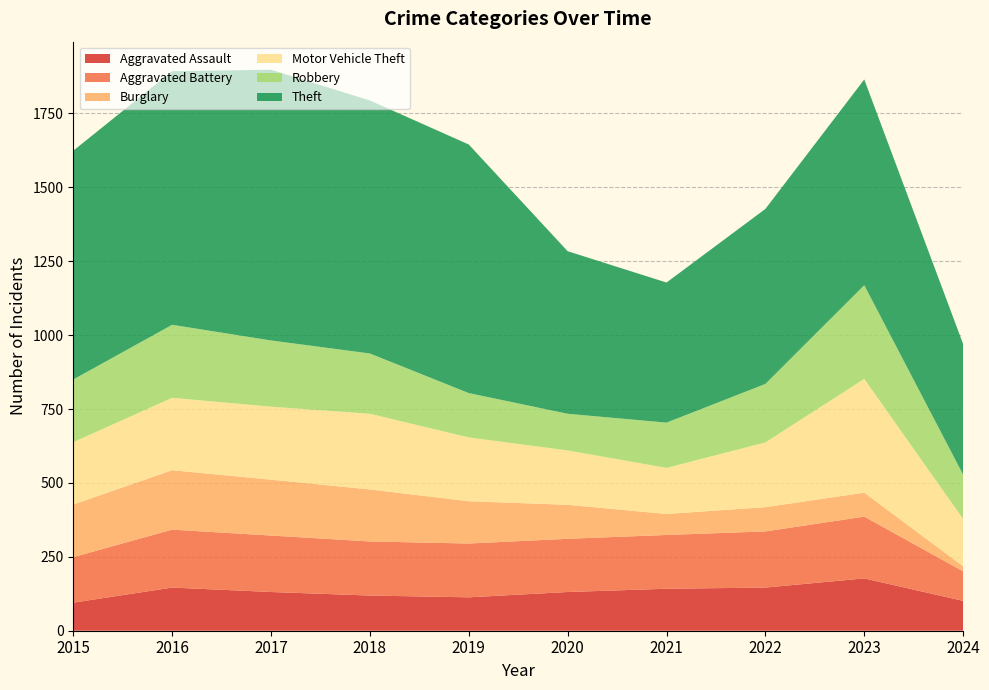

Reading left to right, list all the values displayed in this chart.

Aggravated Assault: 95	146	131	119	113	131	142	146	177	101
Aggravated Battery: 154	196	191	183	182	180	182	190	209	100
Burglary: 178	201	189	176	143	115	71	82	81	17
Motor Vehicle Theft: 211	245	247	256	216	184	156	219	385	160
Robbery: 212	247	224	204	150	124	153	198	317	150
Theft: 774	858	916	856	841	550	474	592	696	442